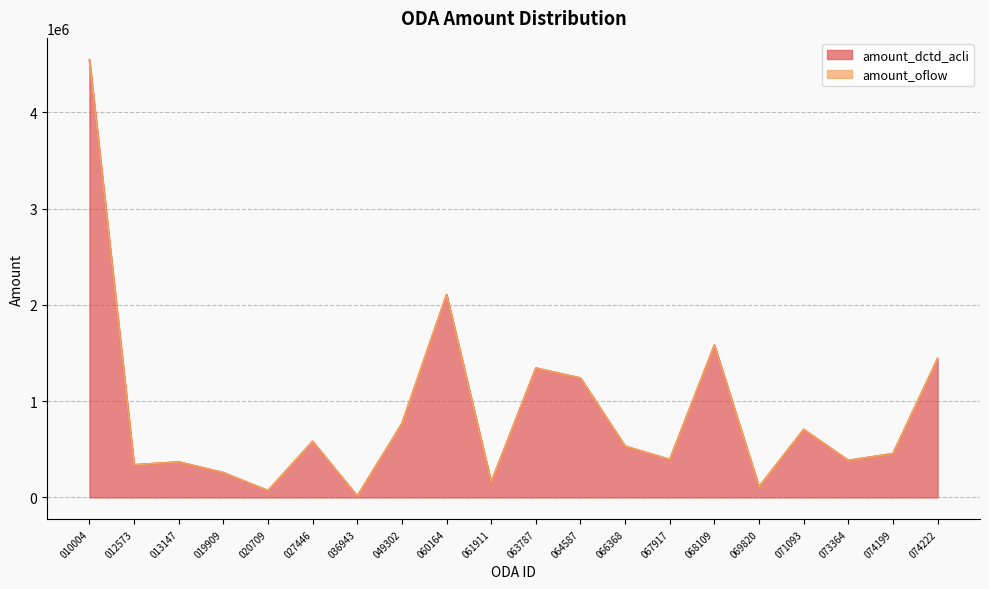

Does the chart have visible grid lines?

Yes